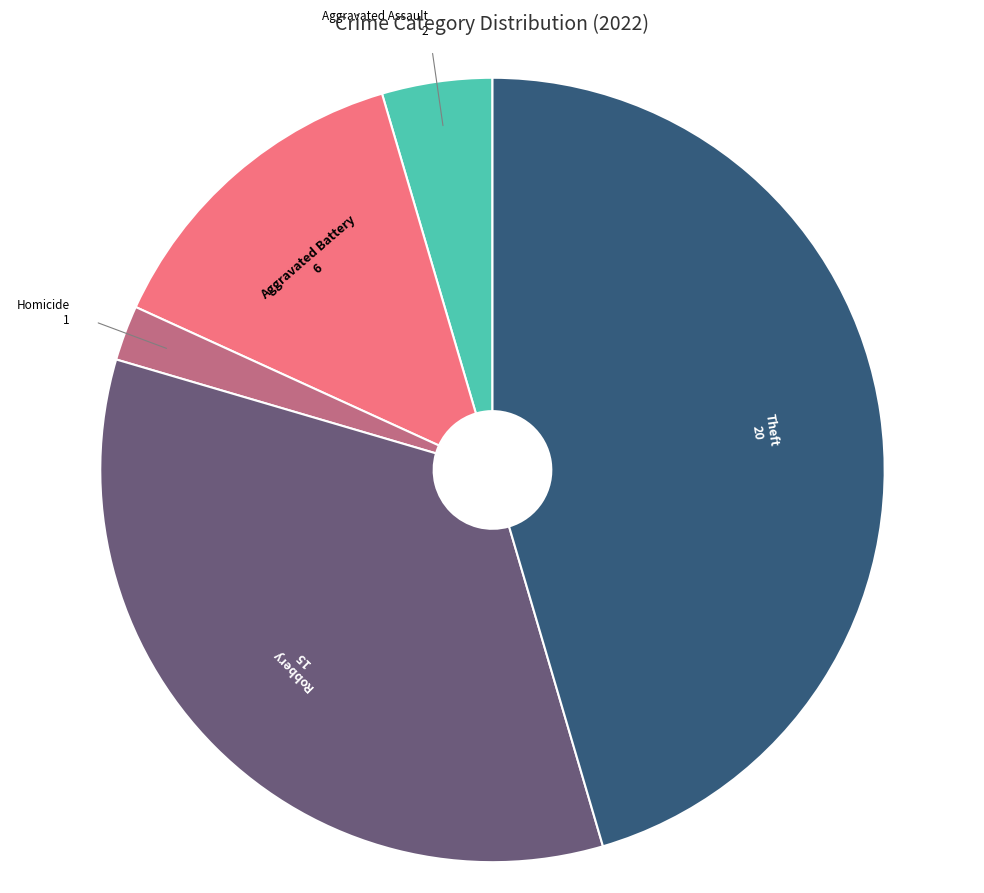

Which slice is the smallest?

Homicide